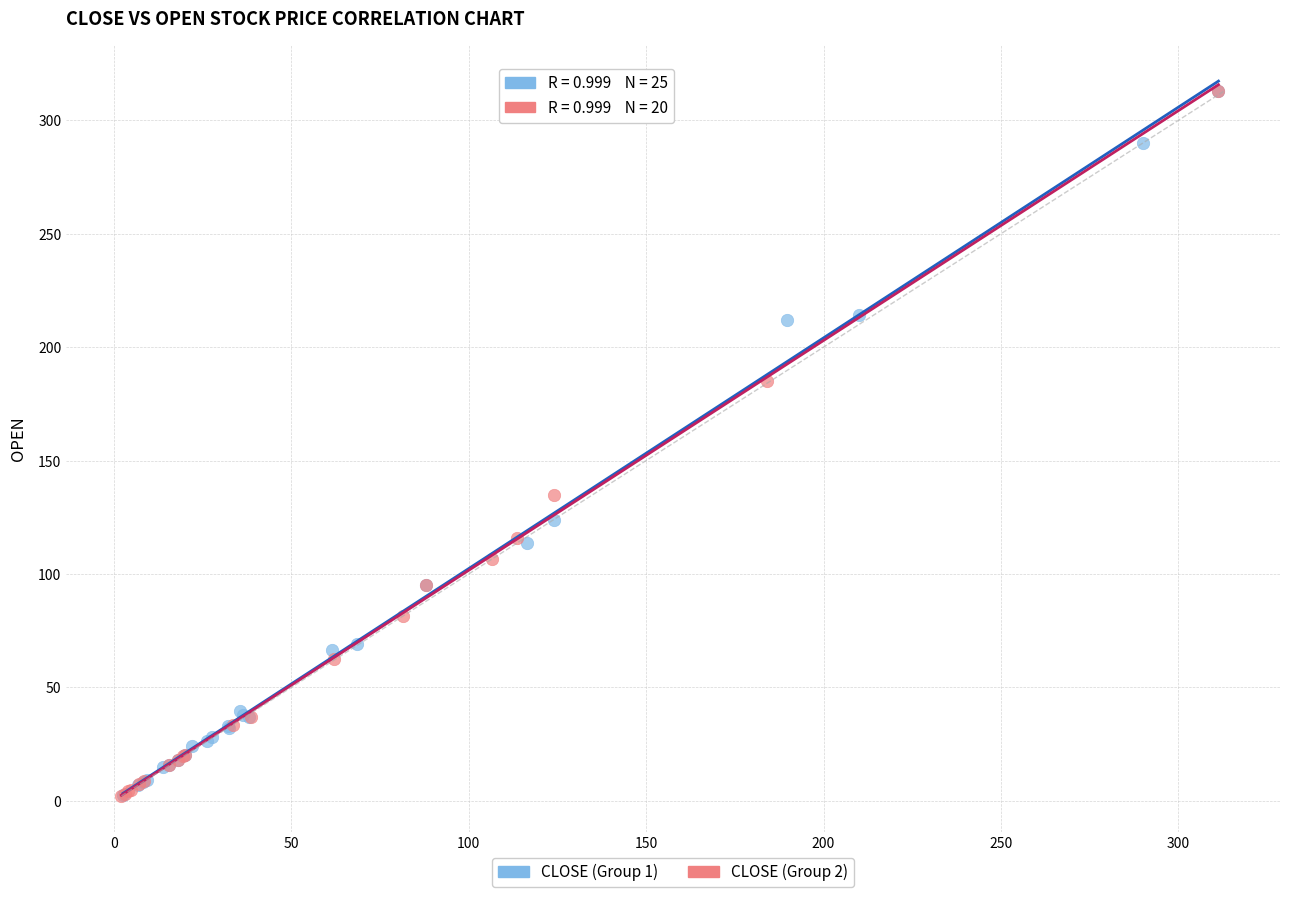

What are all the series names shown in the legend?

CLOSE (Group 1), CLOSE (Group 2)